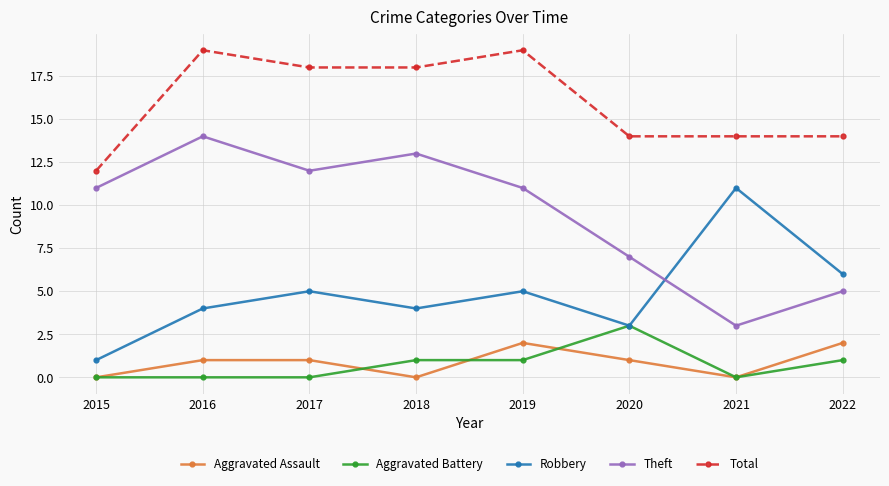

True or false: Aggravated Assault and Theft cross at least once.

False